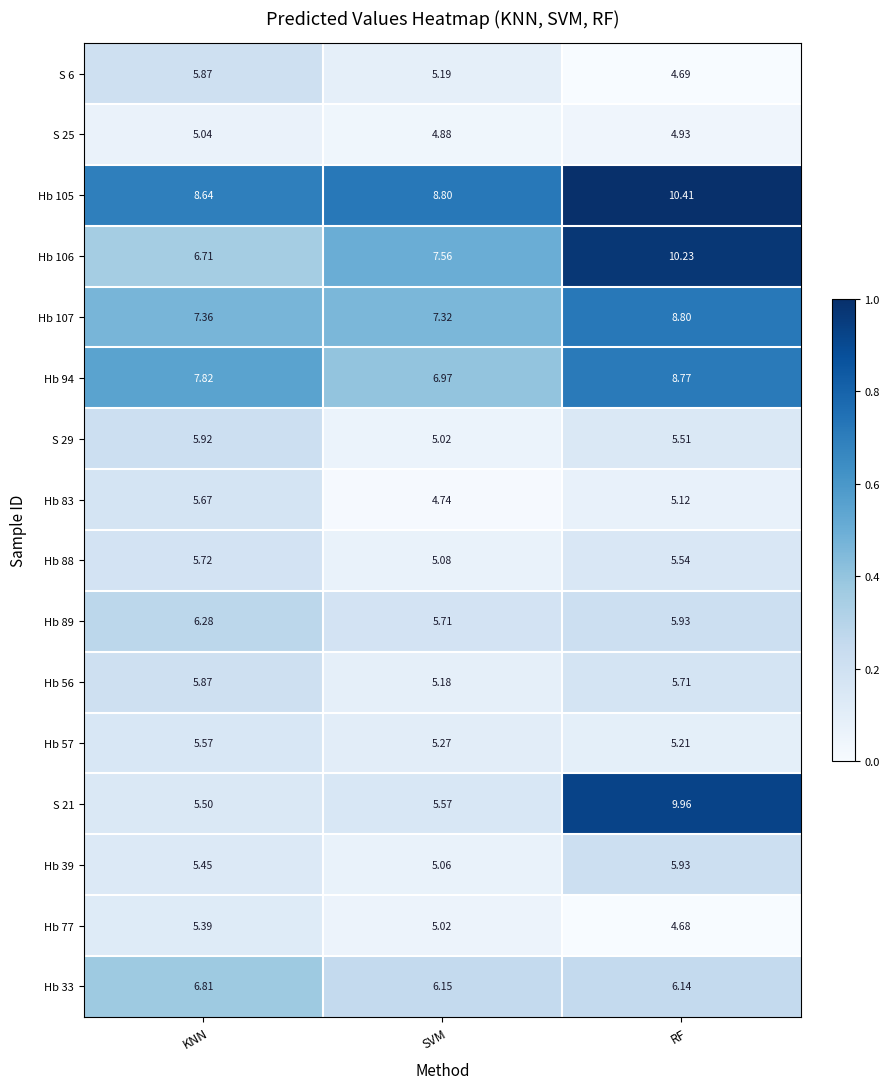

Rank the categories by Hb 105 value from lowest to highest.

KNN, SVM, RF